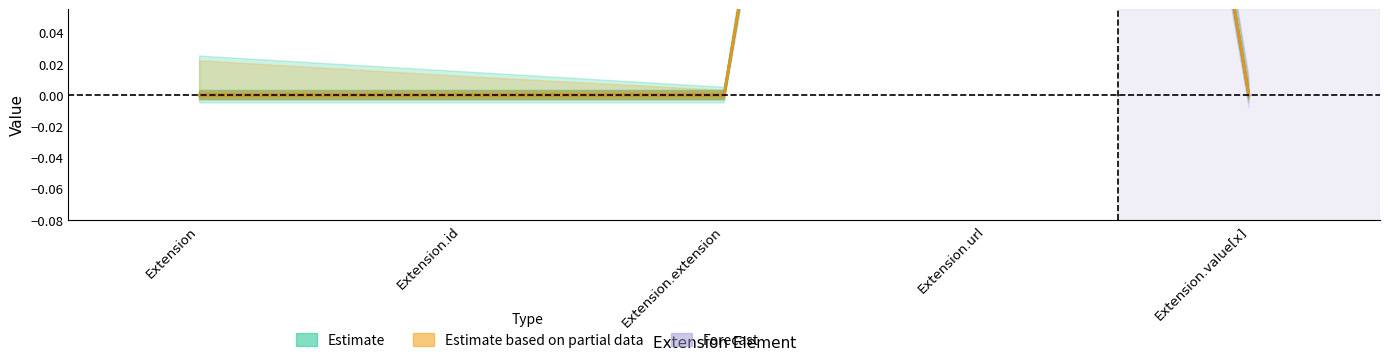

Count the number of data series in this chart.

2